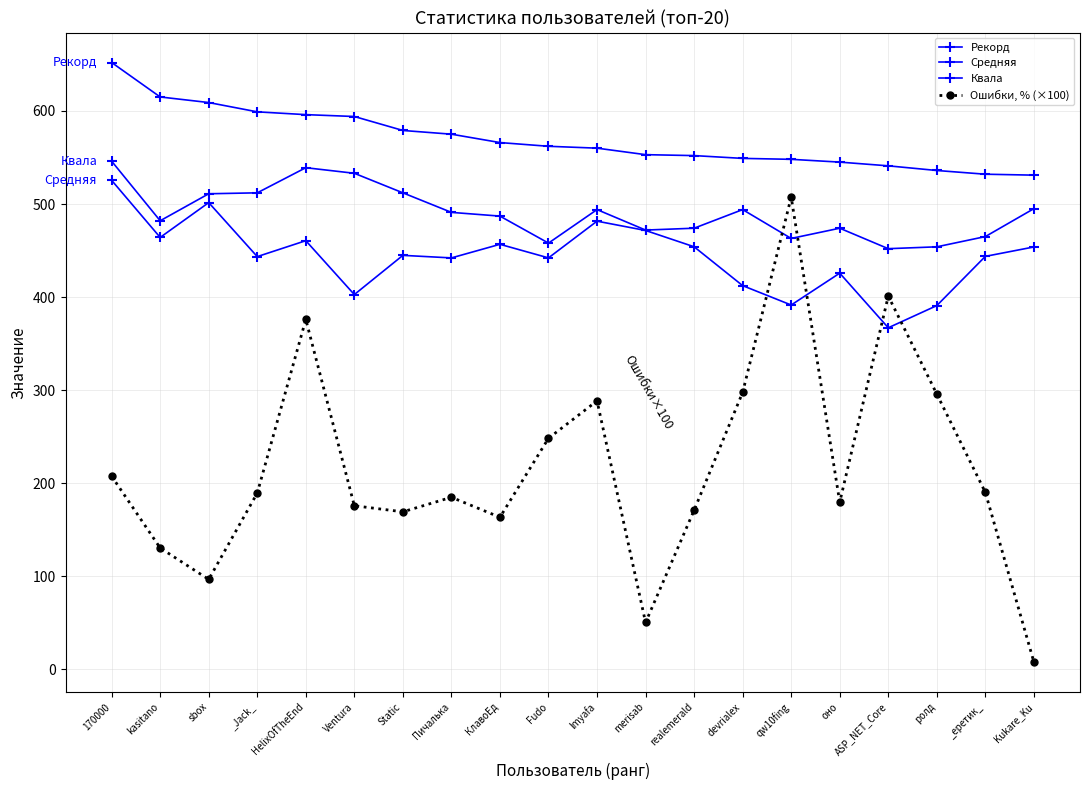

Does the chart have visible grid lines?

Yes